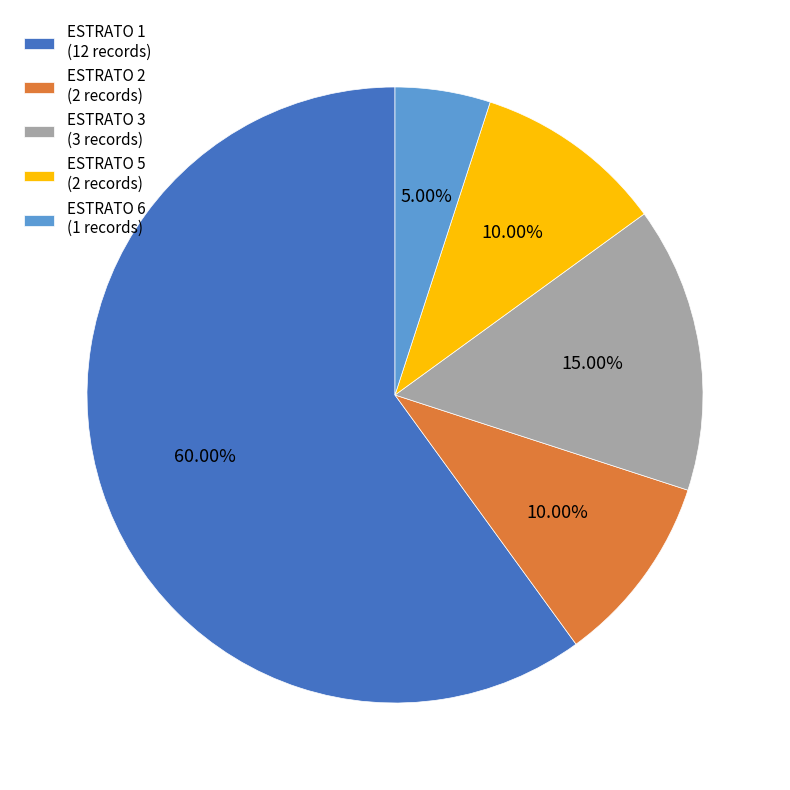

To the nearest percent, what percentage of the pie is ESTRATO 3?

15%